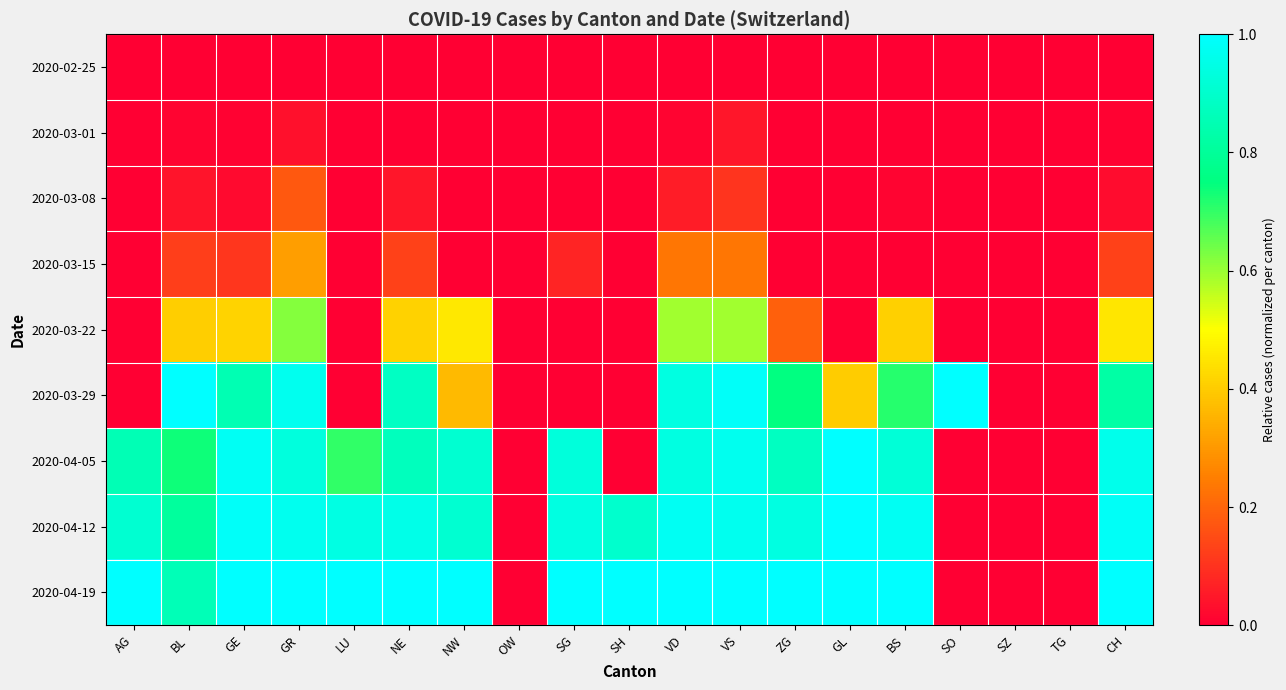

Reading right to left, list all the values displayed in this chart.

2020-02-25: CH=0.0	TG=0.0	SZ=0.0	SO=0.0	BS=0.0	GL=0.0	ZG=0.0	VS=0.0	VD=0.0	SH=0.0	SG=0.0	OW=0.0	NW=0.0	NE=0.0	LU=0.0	GR=0.0	GE=0.0	BL=0.0	AG=0.0
2020-03-01: CH=0.0	TG=0.0	SZ=0.0	SO=0.0	BS=0.0	GL=0.0	ZG=0.0	VS=0.0	VD=0.0	SH=0.0	SG=0.0	OW=0.0	NW=0.0	NE=0.0	LU=0.0	GR=0.0	GE=0.0	BL=0.0	AG=0.0
2020-03-08: CH=0.0	TG=0.0	SZ=0.0	SO=0.0	BS=0.0	GL=0.0	ZG=0.0	VS=0.1	VD=0.1	SH=0.0	SG=0.0	OW=0.0	NW=0.0	NE=0.0	LU=0.0	GR=0.2	GE=0.0	BL=0.0	AG=0.0
2020-03-15: CH=0.1	TG=0.0	SZ=0.0	SO=0.0	BS=0.0	GL=0.0	ZG=0.0	VS=0.2	VD=0.2	SH=0.0	SG=0.1	OW=0.0	NW=0.0	NE=0.1	LU=0.0	GR=0.3	GE=0.1	BL=0.1	AG=0.0
2020-03-22: CH=0.5	TG=0.0	SZ=0.0	SO=0.0	BS=0.4	GL=0.0	ZG=0.2	VS=0.6	VD=0.6	SH=0.0	SG=0.0	OW=0.0	NW=0.5	NE=0.4	LU=0.0	GR=0.6	GE=0.4	BL=0.4	AG=0.0
2020-03-29: CH=0.8	TG=0.0	SZ=0.0	SO=1.0	BS=0.7	GL=0.4	ZG=0.8	VS=1.0	VD=0.9	SH=0.0	SG=0.0	OW=0.0	NW=0.4	NE=0.9	LU=0.0	GR=1.0	GE=0.8	BL=1.0	AG=0.0
2020-04-05: CH=1.0	TG=0.0	SZ=0.0	SO=0.0	BS=0.9	GL=1.0	ZG=0.9	VS=1.0	VD=0.9	SH=0.0	SG=0.9	OW=0.0	NW=0.9	NE=0.9	LU=0.7	GR=0.9	GE=1.0	BL=0.7	AG=0.9
2020-04-12: CH=1.0	TG=0.0	SZ=0.0	SO=0.0	BS=1.0	GL=1.0	ZG=0.9	VS=1.0	VD=1.0	SH=0.9	SG=0.9	OW=0.0	NW=0.9	NE=1.0	LU=0.9	GR=1.0	GE=1.0	BL=0.8	AG=0.9
2020-04-19: CH=1.0	TG=0.0	SZ=0.0	SO=0.0	BS=1.0	GL=1.0	ZG=1.0	VS=1.0	VD=1.0	SH=1.0	SG=1.0	OW=0.0	NW=1.0	NE=1.0	LU=1.0	GR=1.0	GE=1.0	BL=0.9	AG=1.0